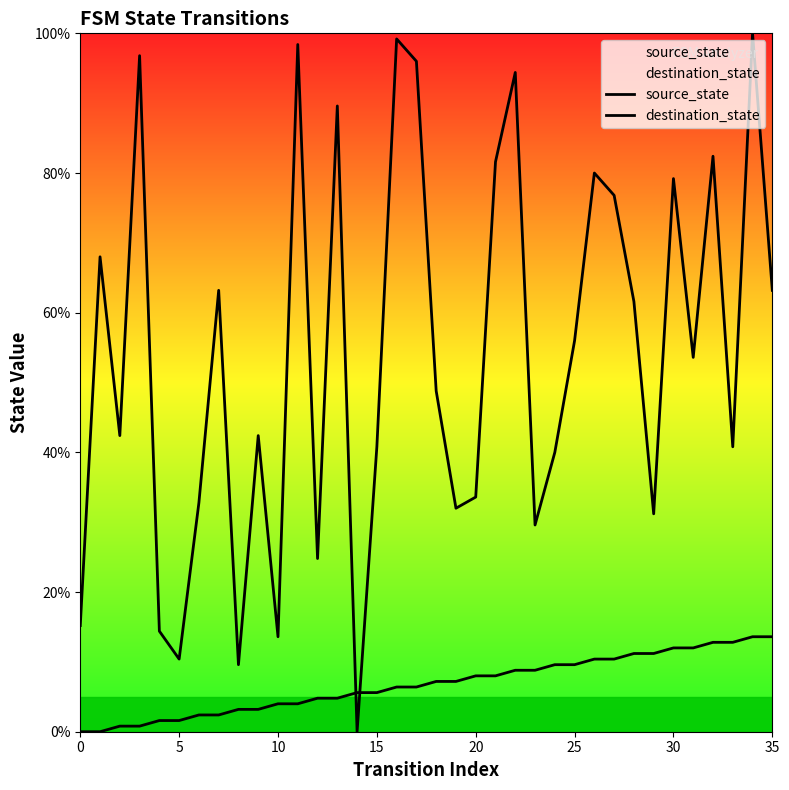

True or false: destination_state has a value of 96.0 at 17.

True